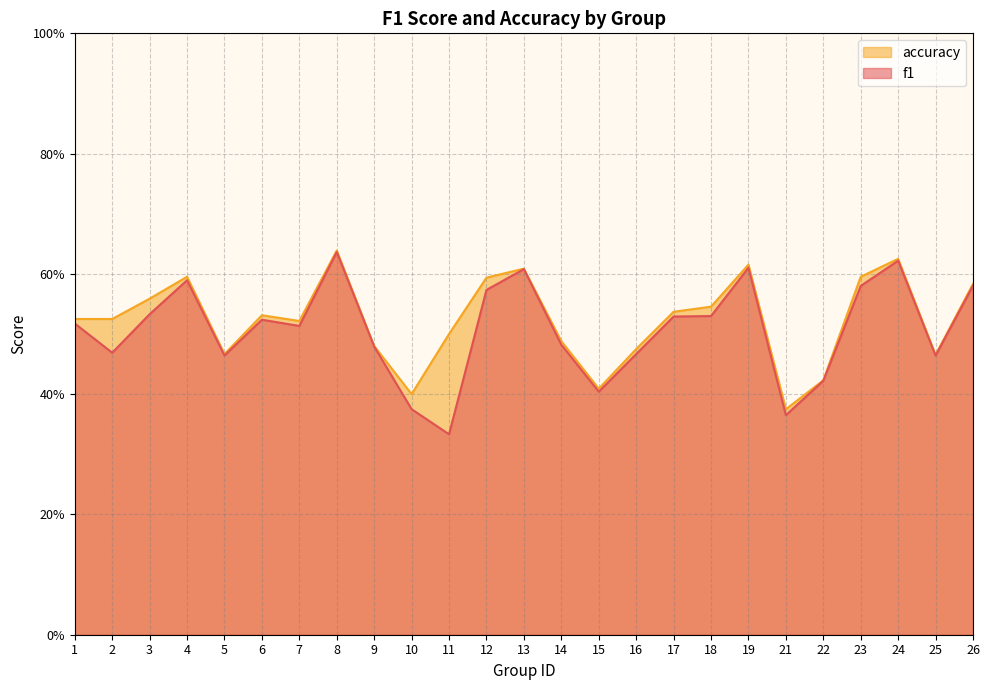

Between 6 and 7, which series saw the biggest shift?

f1